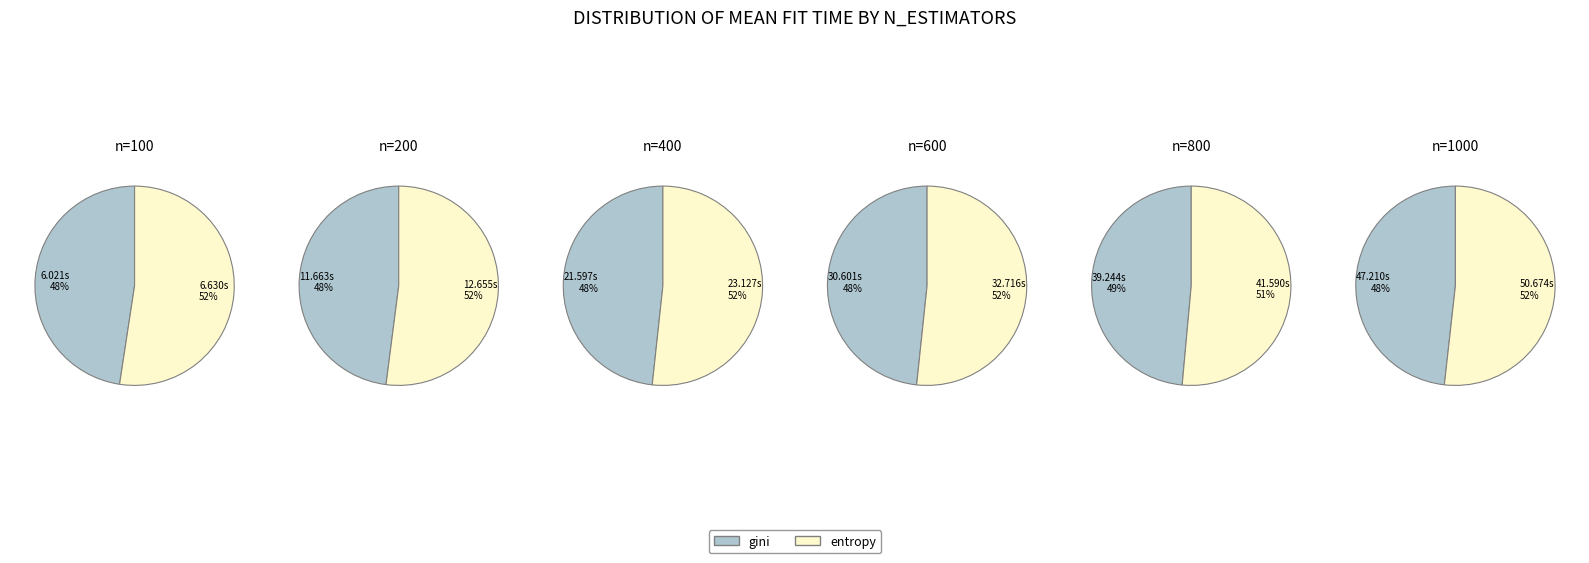

Which category has the smallest portion of the pie?

100